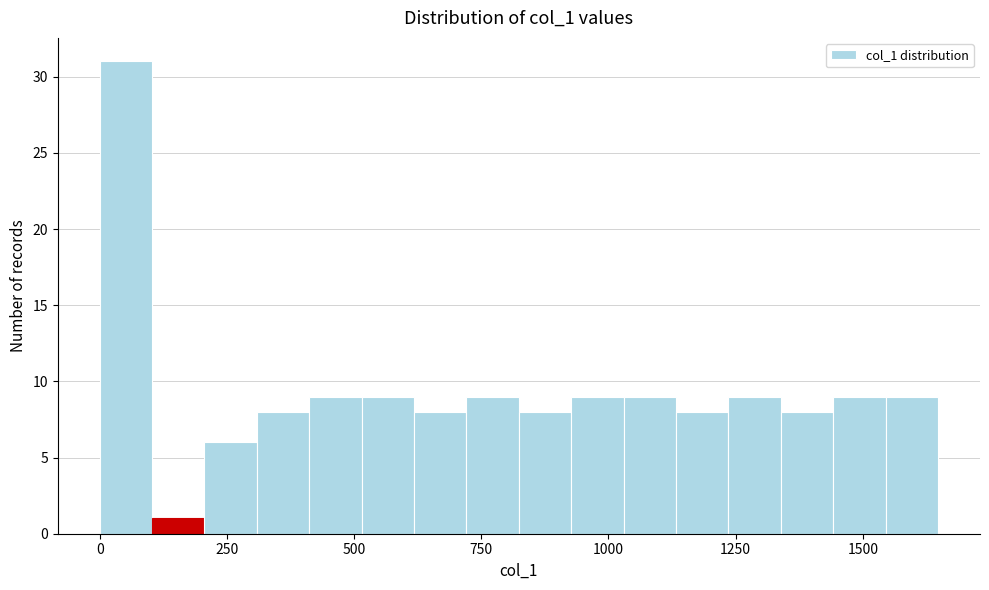

Around what value on the x-axis is the tallest bar? Give the approximate position of its centre, as read against the axis.

50